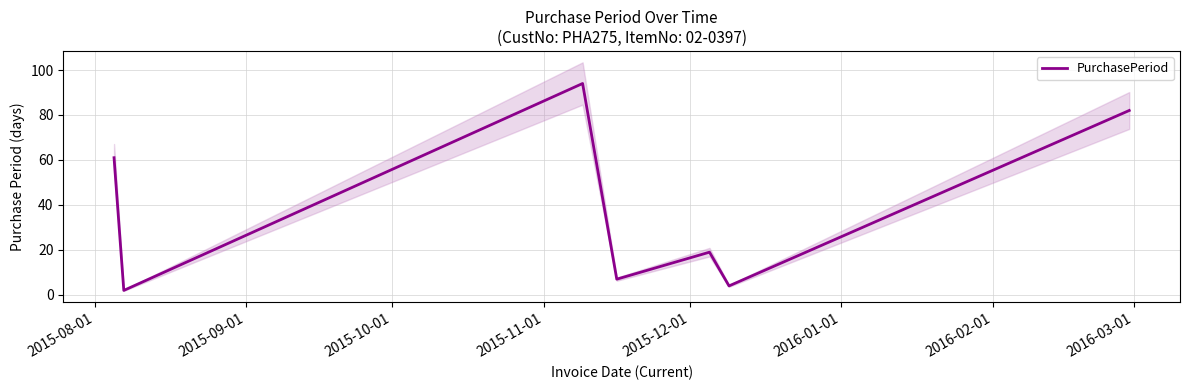

How many values exceed 19?

3